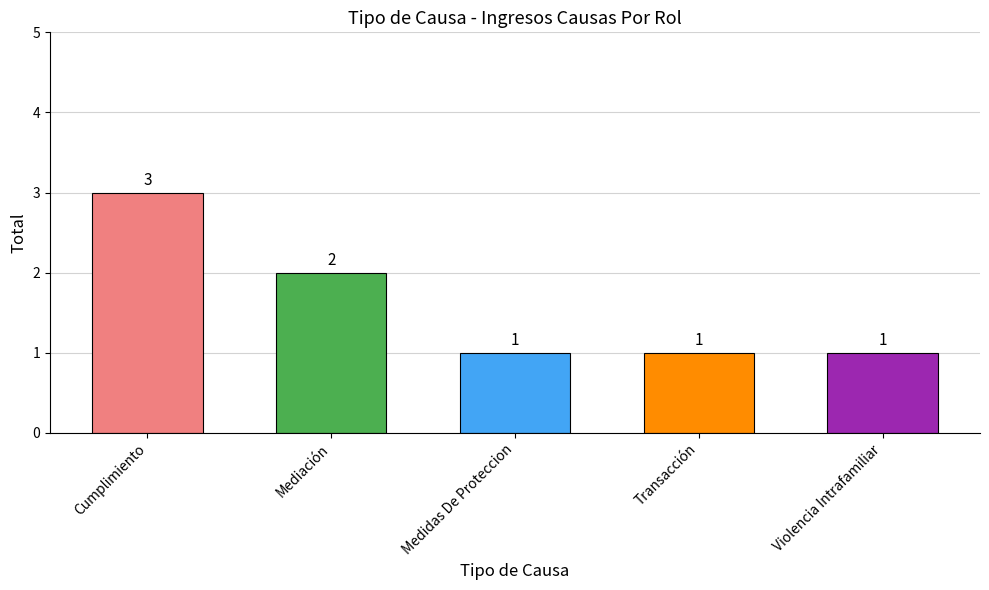

What is the sum of all values?

8